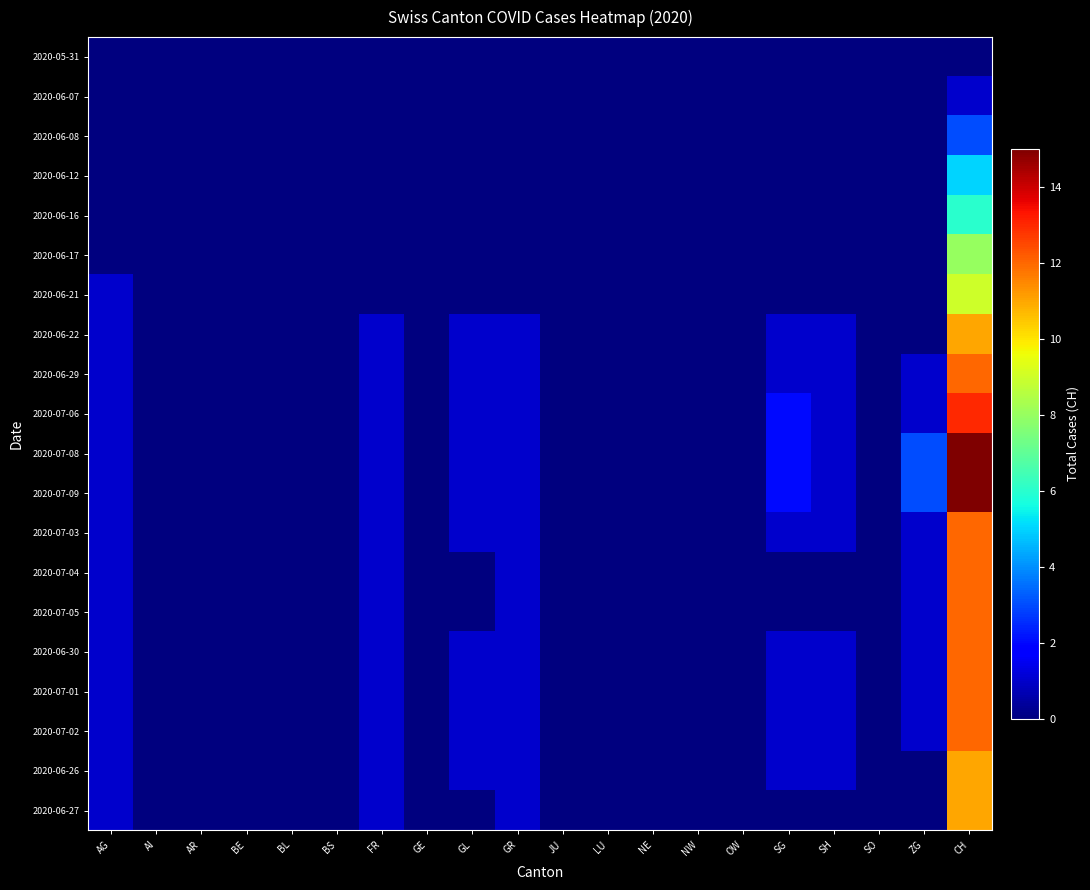

Reading left to right, list all the values displayed in this chart.

2020-05-31: AG=0	AI=0	AR=0	BE=0	BL=0	BS=0	FR=0	GE=0	GL=0	GR=0	JU=0	LU=0	NE=0	NW=0	OW=0	SG=0	SH=0	SO=0	ZG=0	CH=0
2020-06-07: AG=0	AI=0	AR=0	BE=0	BL=0	BS=0	FR=0	GE=0	GL=0	GR=0	JU=0	LU=0	NE=0	NW=0	OW=0	SG=0	SH=0	SO=0	ZG=0	CH=1
2020-06-08: AG=0	AI=0	AR=0	BE=0	BL=0	BS=0	FR=0	GE=0	GL=0	GR=0	JU=0	LU=0	NE=0	NW=0	OW=0	SG=0	SH=0	SO=0	ZG=0	CH=3
2020-06-12: AG=0	AI=0	AR=0	BE=0	BL=0	BS=0	FR=0	GE=0	GL=0	GR=0	JU=0	LU=0	NE=0	NW=0	OW=0	SG=0	SH=0	SO=0	ZG=0	CH=5
2020-06-16: AG=0	AI=0	AR=0	BE=0	BL=0	BS=0	FR=0	GE=0	GL=0	GR=0	JU=0	LU=0	NE=0	NW=0	OW=0	SG=0	SH=0	SO=0	ZG=0	CH=6
2020-06-17: AG=0	AI=0	AR=0	BE=0	BL=0	BS=0	FR=0	GE=0	GL=0	GR=0	JU=0	LU=0	NE=0	NW=0	OW=0	SG=0	SH=0	SO=0	ZG=0	CH=8
2020-06-21: AG=1	AI=0	AR=0	BE=0	BL=0	BS=0	FR=0	GE=0	GL=0	GR=0	JU=0	LU=0	NE=0	NW=0	OW=0	SG=0	SH=0	SO=0	ZG=0	CH=9
2020-06-22: AG=1	AI=0	AR=0	BE=0	BL=0	BS=0	FR=1	GE=0	GL=1	GR=1	JU=0	LU=0	NE=0	NW=0	OW=0	SG=1	SH=1	SO=0	ZG=0	CH=11
2020-06-29: AG=1	AI=0	AR=0	BE=0	BL=0	BS=0	FR=1	GE=0	GL=1	GR=1	JU=0	LU=0	NE=0	NW=0	OW=0	SG=1	SH=1	SO=0	ZG=1	CH=12
2020-07-06: AG=1	AI=0	AR=0	BE=0	BL=0	BS=0	FR=1	GE=0	GL=1	GR=1	JU=0	LU=0	NE=0	NW=0	OW=0	SG=2	SH=1	SO=0	ZG=1	CH=13
2020-07-08: AG=1	AI=0	AR=0	BE=0	BL=0	BS=0	FR=1	GE=0	GL=1	GR=1	JU=0	LU=0	NE=0	NW=0	OW=0	SG=2	SH=1	SO=0	ZG=3	CH=15
2020-07-09: AG=1	AI=0	AR=0	BE=0	BL=0	BS=0	FR=1	GE=0	GL=1	GR=1	JU=0	LU=0	NE=0	NW=0	OW=0	SG=2	SH=1	SO=0	ZG=3	CH=15
2020-07-03: AG=1	AI=0	AR=0	BE=0	BL=0	BS=0	FR=1	GE=0	GL=1	GR=1	JU=0	LU=0	NE=0	NW=0	OW=0	SG=1	SH=1	SO=0	ZG=1	CH=12
2020-07-04: AG=1	AI=0	AR=0	BE=0	BL=0	BS=0	FR=1	GE=0	GL=0	GR=1	JU=0	LU=0	NE=0	NW=0	OW=0	SG=0	SH=0	SO=0	ZG=1	CH=12
2020-07-05: AG=1	AI=0	AR=0	BE=0	BL=0	BS=0	FR=1	GE=0	GL=0	GR=1	JU=0	LU=0	NE=0	NW=0	OW=0	SG=0	SH=0	SO=0	ZG=1	CH=12
2020-06-30: AG=1	AI=0	AR=0	BE=0	BL=0	BS=0	FR=1	GE=0	GL=1	GR=1	JU=0	LU=0	NE=0	NW=0	OW=0	SG=1	SH=1	SO=0	ZG=1	CH=12
2020-07-01: AG=1	AI=0	AR=0	BE=0	BL=0	BS=0	FR=1	GE=0	GL=1	GR=1	JU=0	LU=0	NE=0	NW=0	OW=0	SG=1	SH=1	SO=0	ZG=1	CH=12
2020-07-02: AG=1	AI=0	AR=0	BE=0	BL=0	BS=0	FR=1	GE=0	GL=1	GR=1	JU=0	LU=0	NE=0	NW=0	OW=0	SG=1	SH=1	SO=0	ZG=1	CH=12
2020-06-26: AG=1	AI=0	AR=0	BE=0	BL=0	BS=0	FR=1	GE=0	GL=1	GR=1	JU=0	LU=0	NE=0	NW=0	OW=0	SG=1	SH=1	SO=0	ZG=0	CH=11
2020-06-27: AG=1	AI=0	AR=0	BE=0	BL=0	BS=0	FR=1	GE=0	GL=0	GR=1	JU=0	LU=0	NE=0	NW=0	OW=0	SG=0	SH=0	SO=0	ZG=0	CH=11